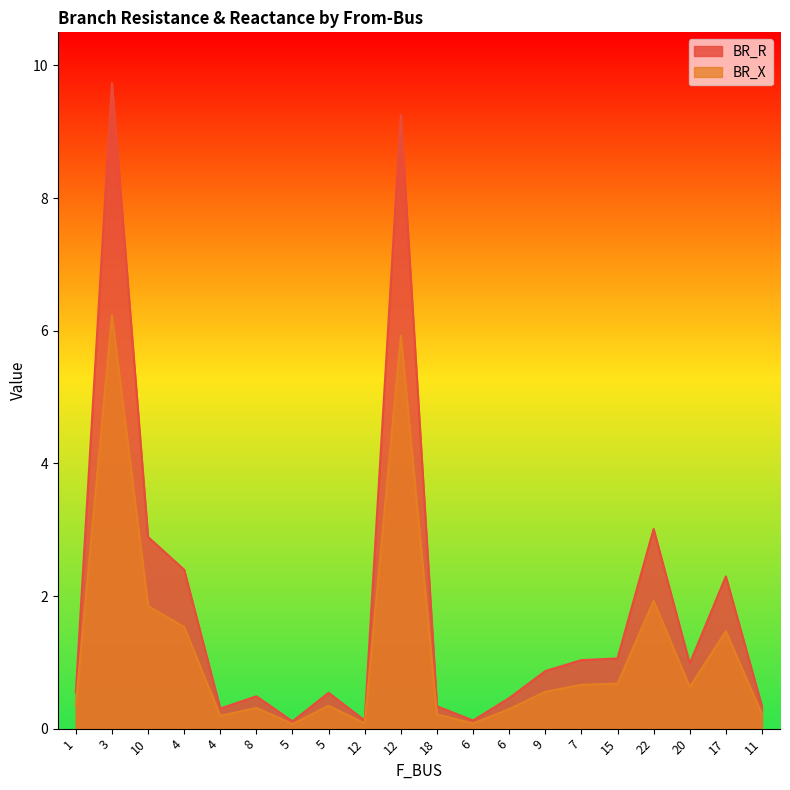

What is the sum of all BR_X values?

23.6